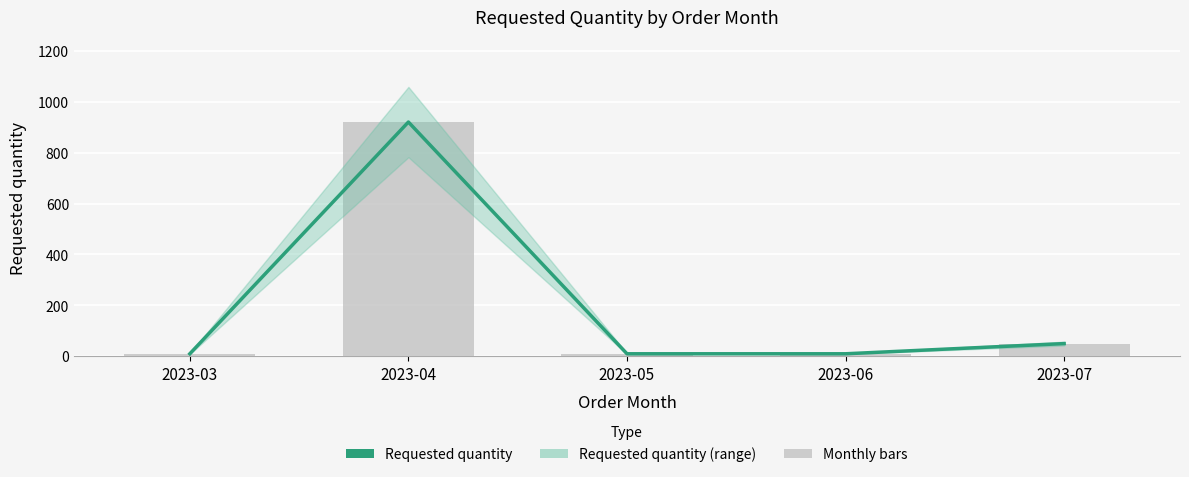

Rank the categories by value from highest to lowest.

2023-04, 2023-07, 2023-03, 2023-05, 2023-06